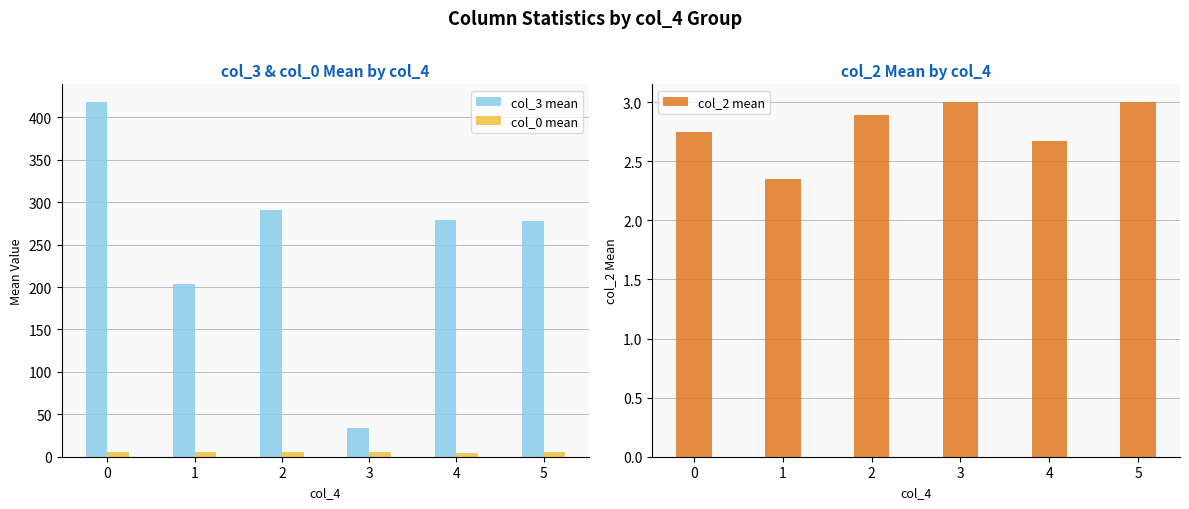

Reading left to right, transcribe all the data shown in this chart.

col_3 mean: 0=418.0	1=203.3	2=291.1	3=34.0	4=278.7	5=278.3
col_0 mean: 0=6.0	1=5.4	2=5.9	3=5.8	4=4.7	5=5.3
col_2 mean: 0=2.8	1=2.4	2=2.9	3=3.0	4=2.7	5=3.0